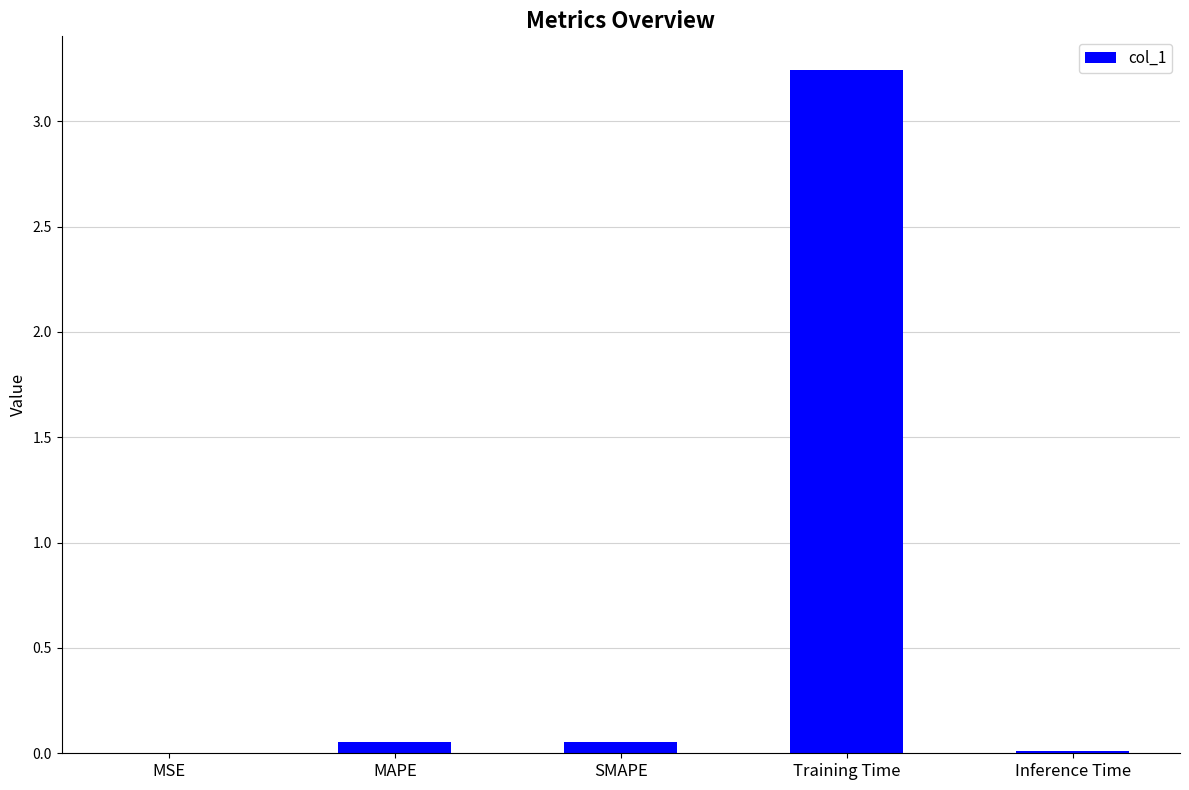

True or false: the data shows 0.0 at MSE.

True